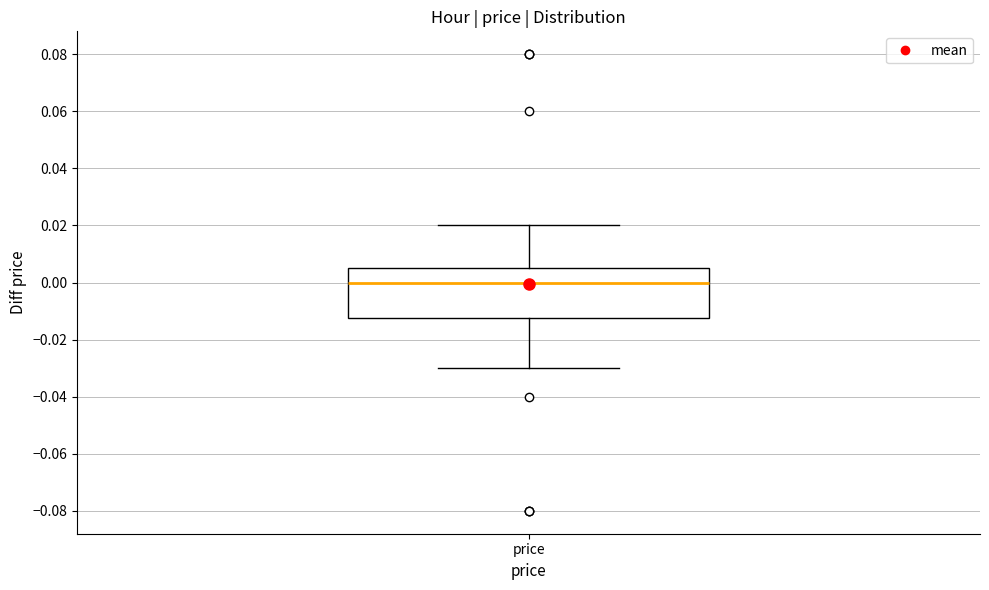

Read this box plot against the y-axis: the position of the median line, the range covered by the box, and the ends of both whiskers. The values are not printed on the chart, so give them approximately, as read against the axis.

median 0.000, box -0.012 to 0.006, whiskers -0.030 to 0.020